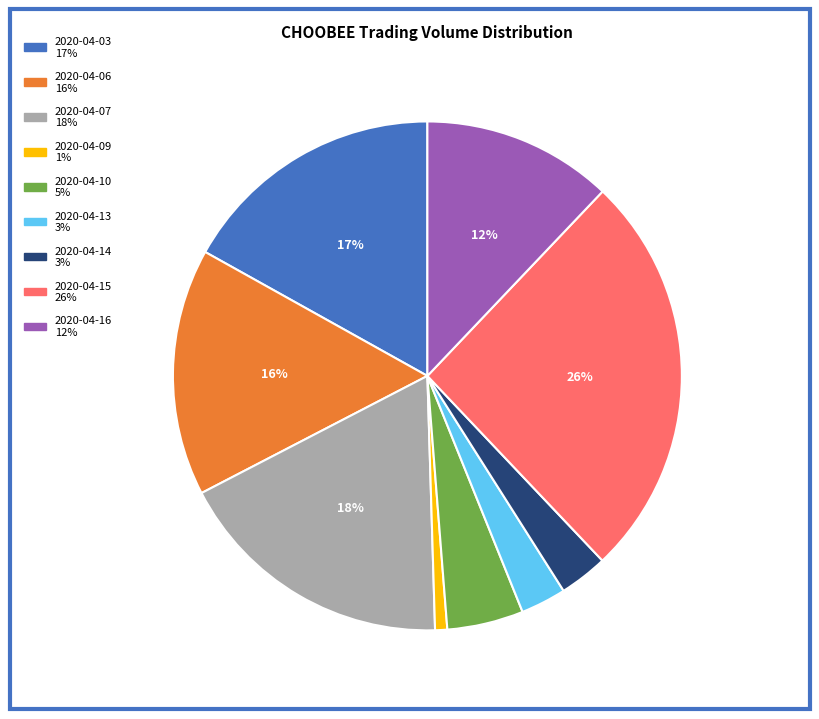

How many segments does this pie chart have?

9